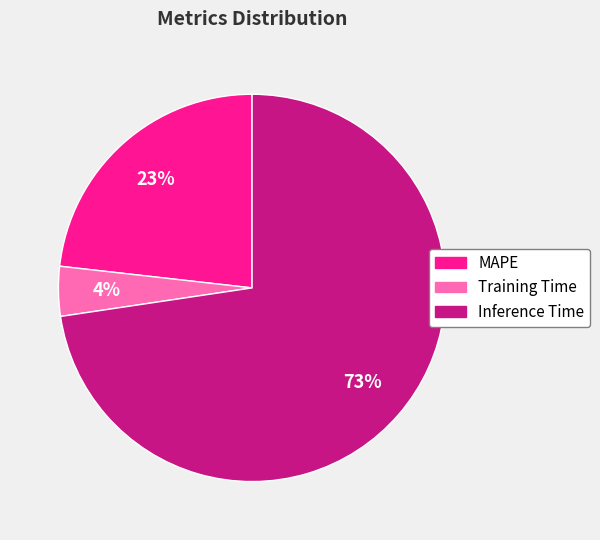

How many slices are in this pie chart?

3